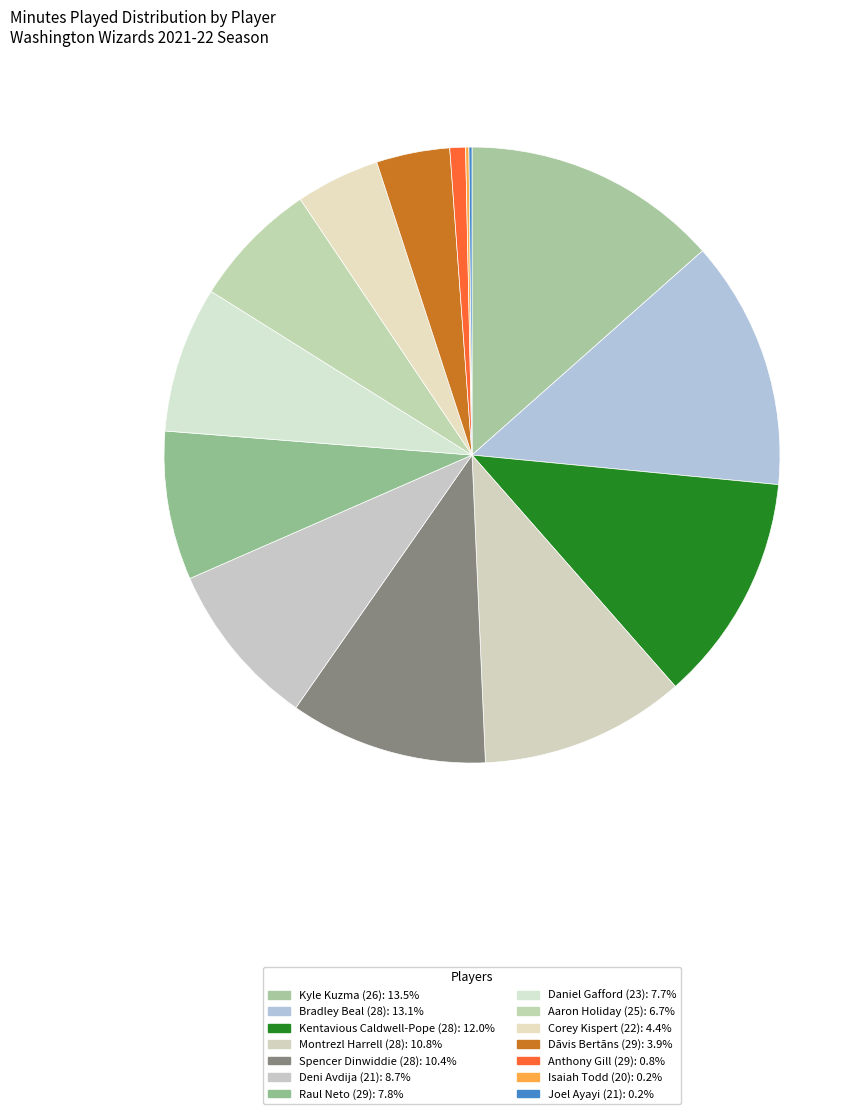

Is it true that Raul Neto (29) is 14% of the pie?

False